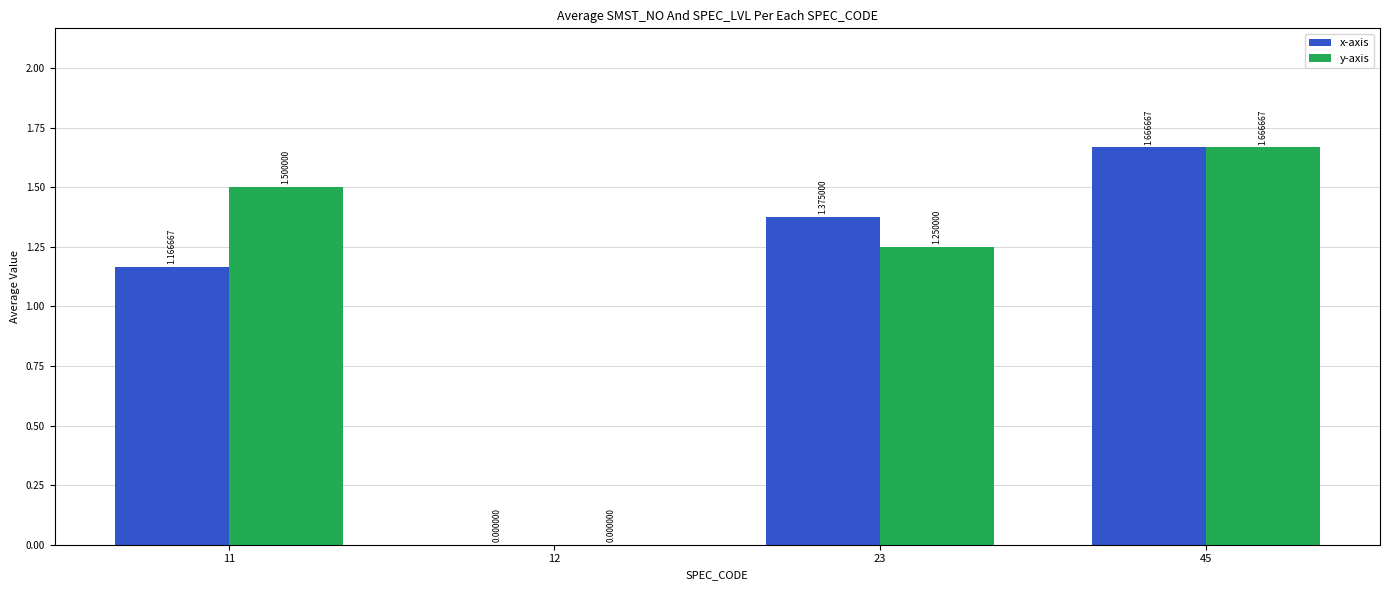

At which category is the sum across all series the highest?

45